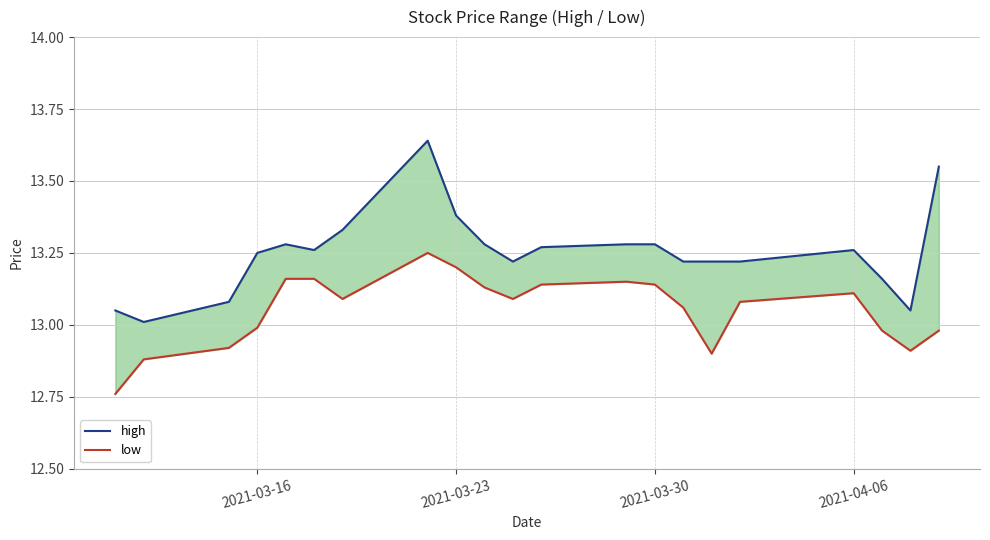

Is the value of low at 15 greater than the value of high at 7?

No